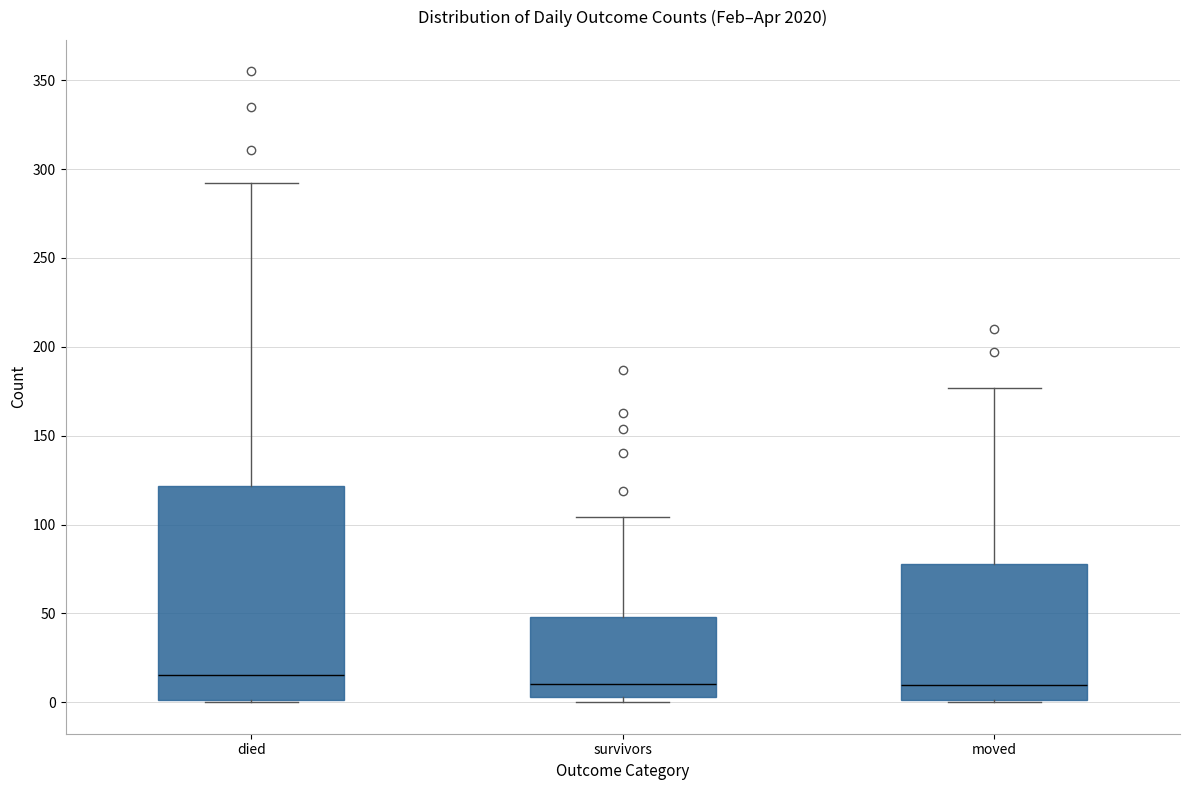

Reading left to right, transcribe this box plot: for each box, give where its median line is, the range the box spans, and where its two whiskers end, as read against the y-axis. The values are not printed on the chart, so give them approximately, as read against the axis.

died: median 15, box 0 to 120, whiskers 0 to 290
survivors: median 10, box 5 to 50, whiskers 0 to 105
moved: median 10, box 0 to 80, whiskers 0 to 175